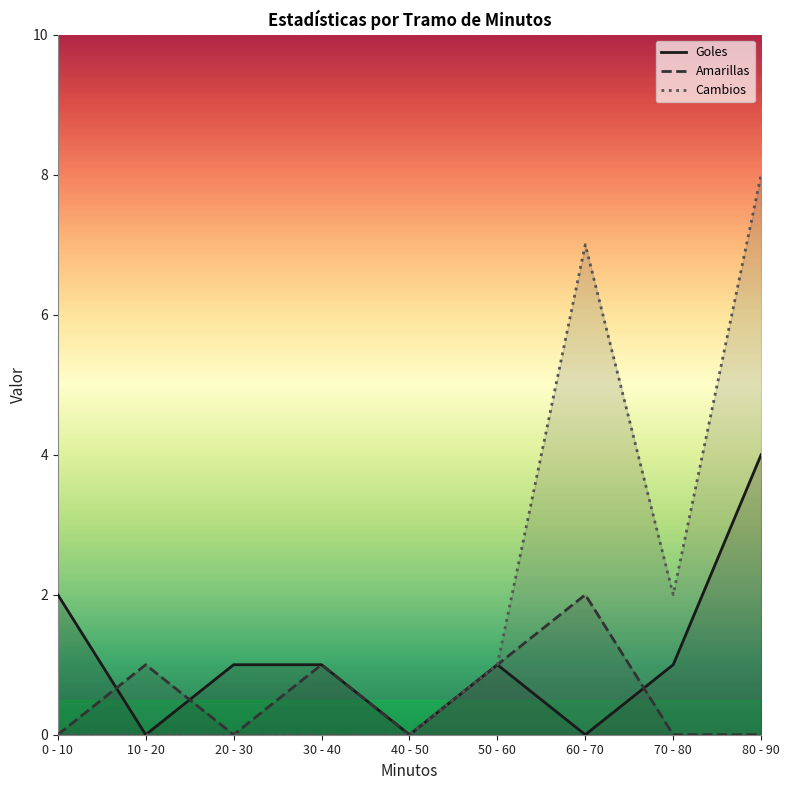

True or false: Goles and Cambios intersect in this chart.

False